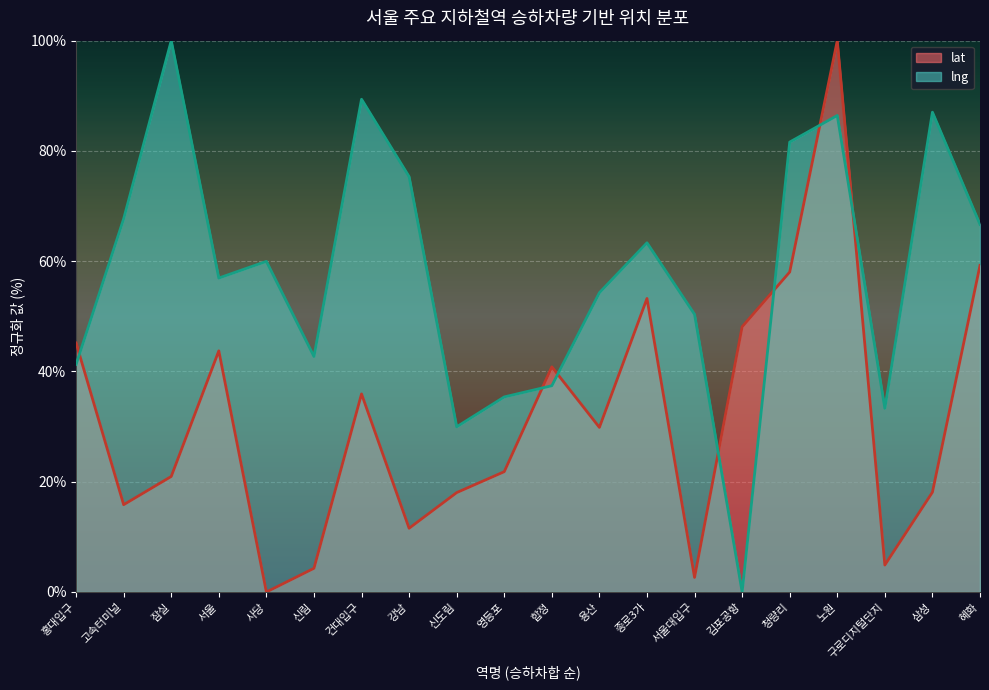

At which label does lng reach its peak?

잠실